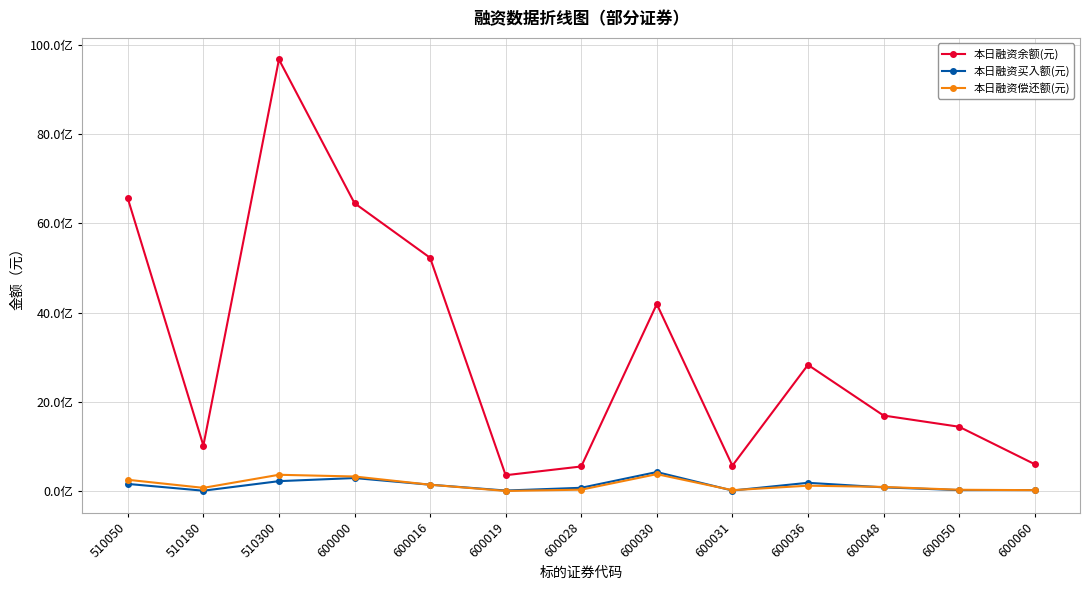

Does the chart have visible grid lines?

Yes